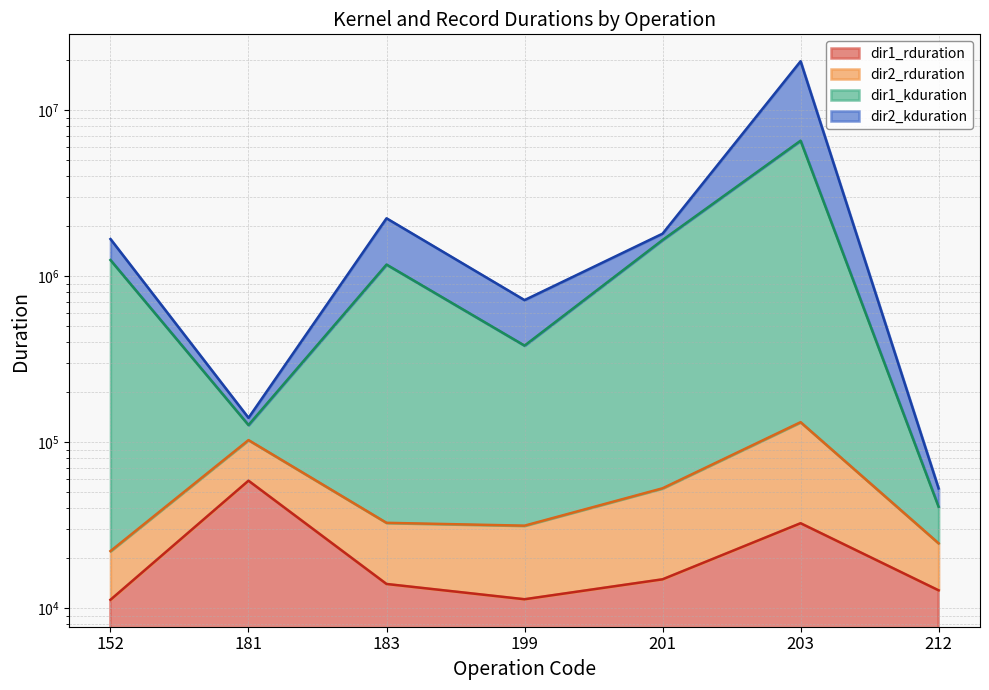

What is the spread (max minus min) of values at 212?

39766